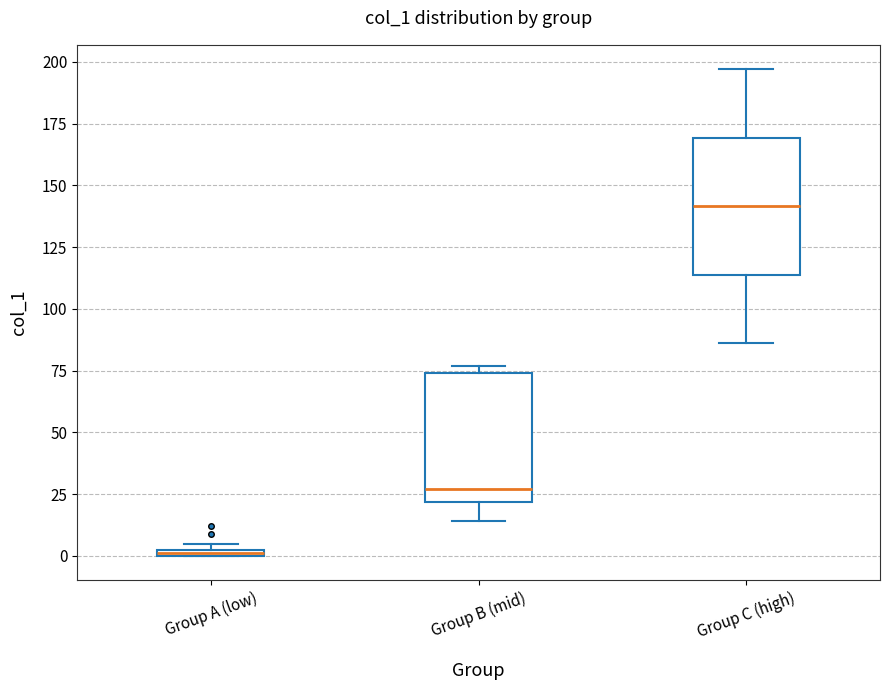

Which box's median line is the lowest?

Group A (low)